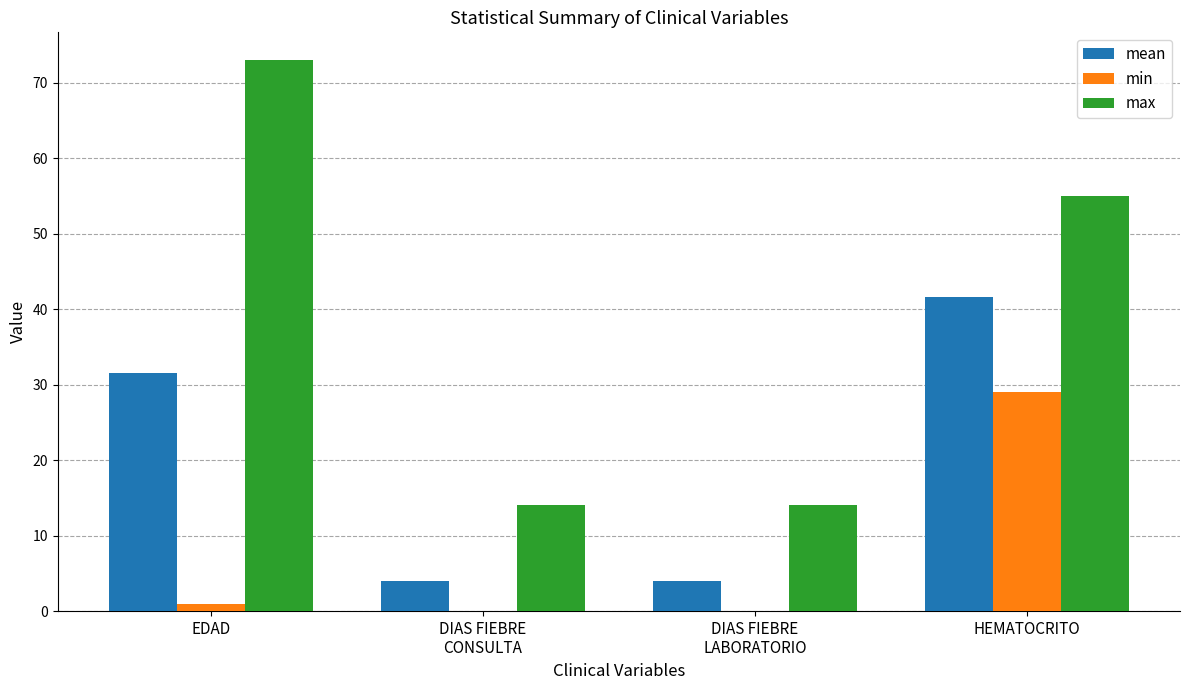

The value of mean at EDAD is 31.5. True or false?

True